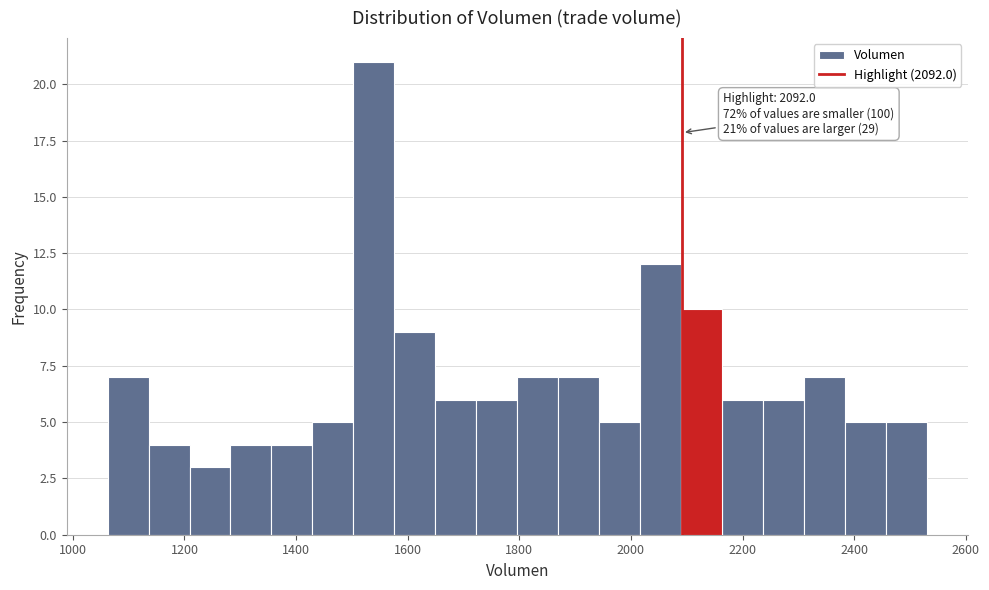

Read against the x-axis, roughly where is the centre of the tallest bar?

1540